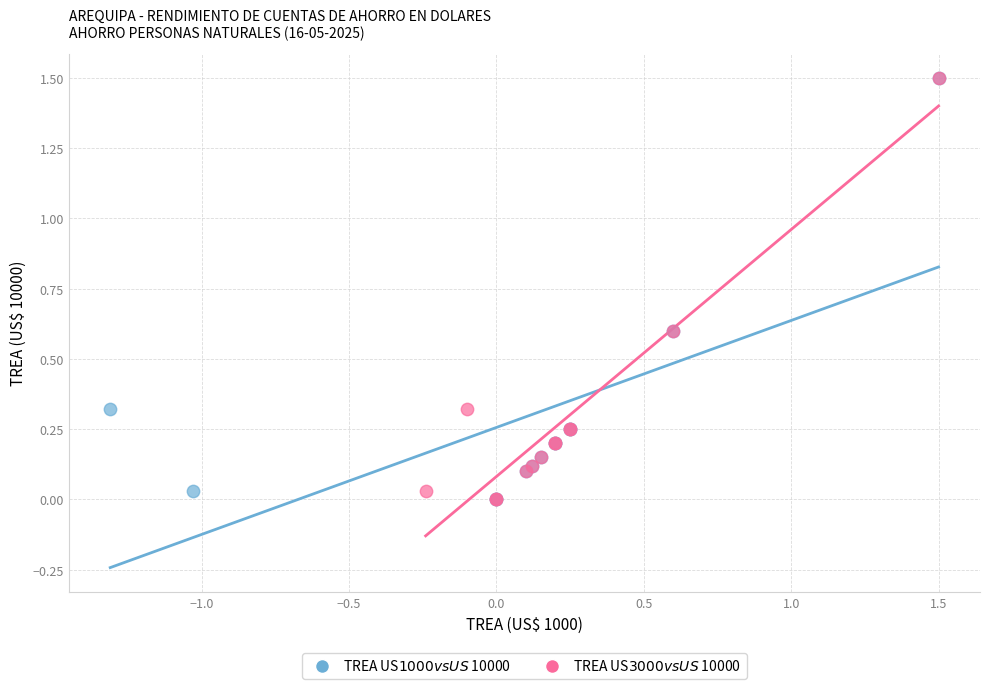

What are all the series names shown in the legend?

TREA US$ 1000 vs US$ 10000, TREA US$ 3000 vs US$ 10000